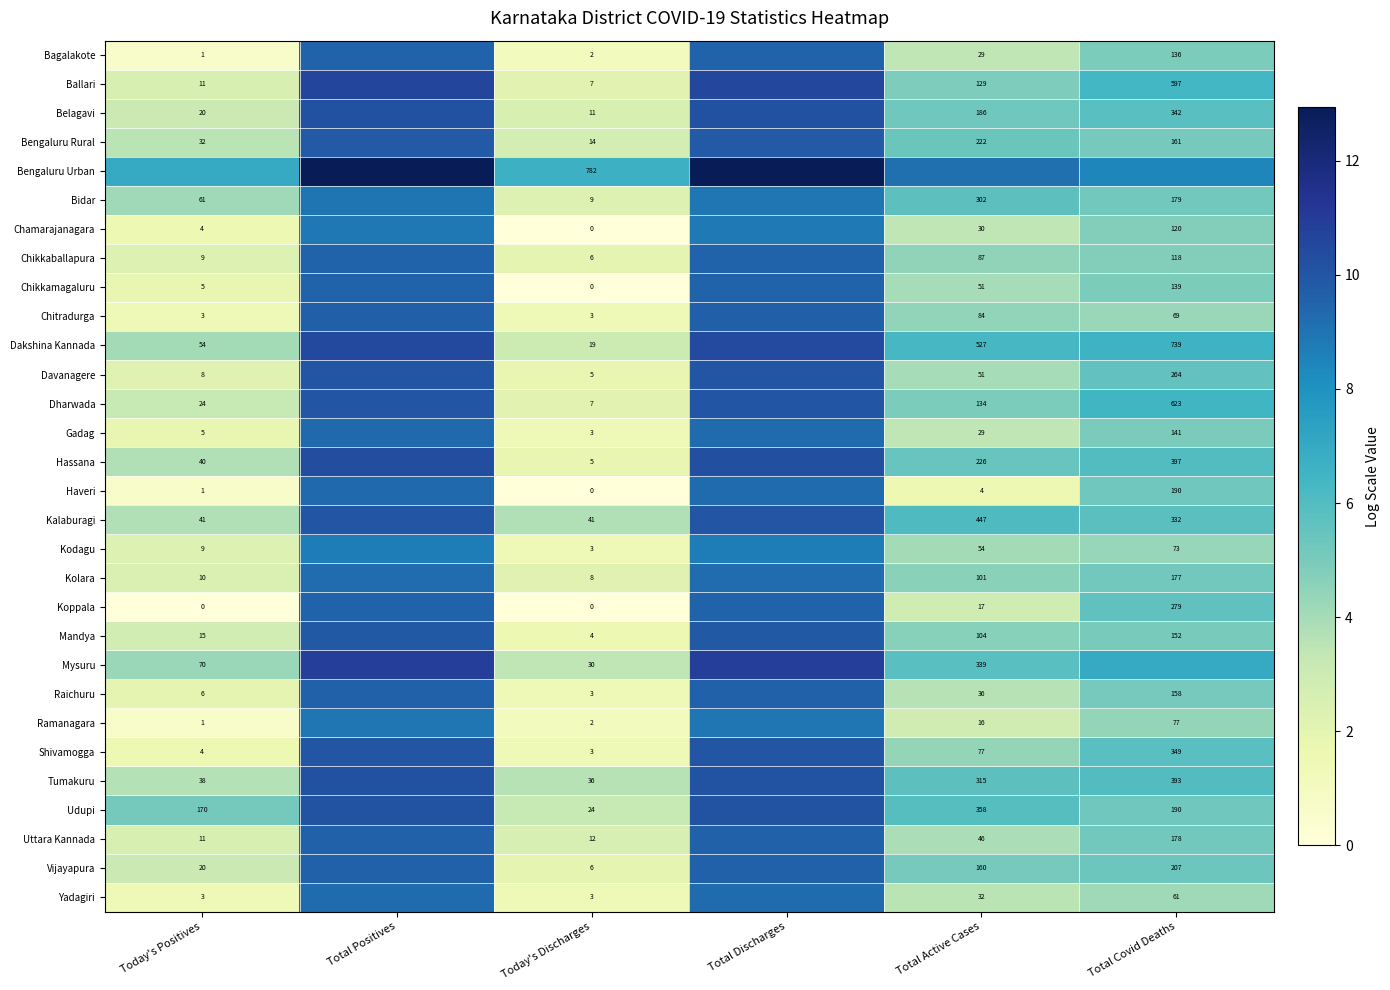

What is the spread (max minus min) of values at Total Active Cases?

7.5